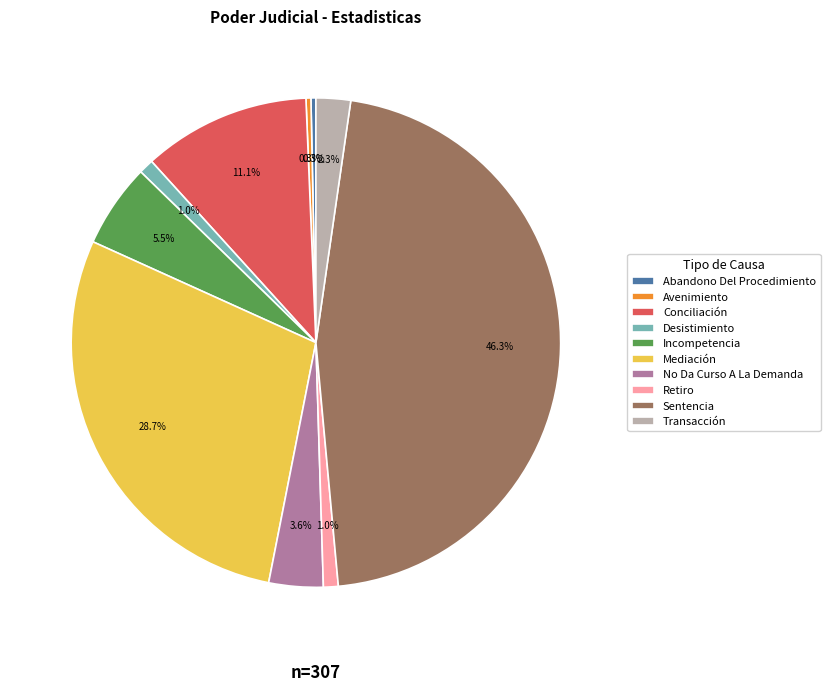

To the nearest percent, what is the average slice percentage?

10%